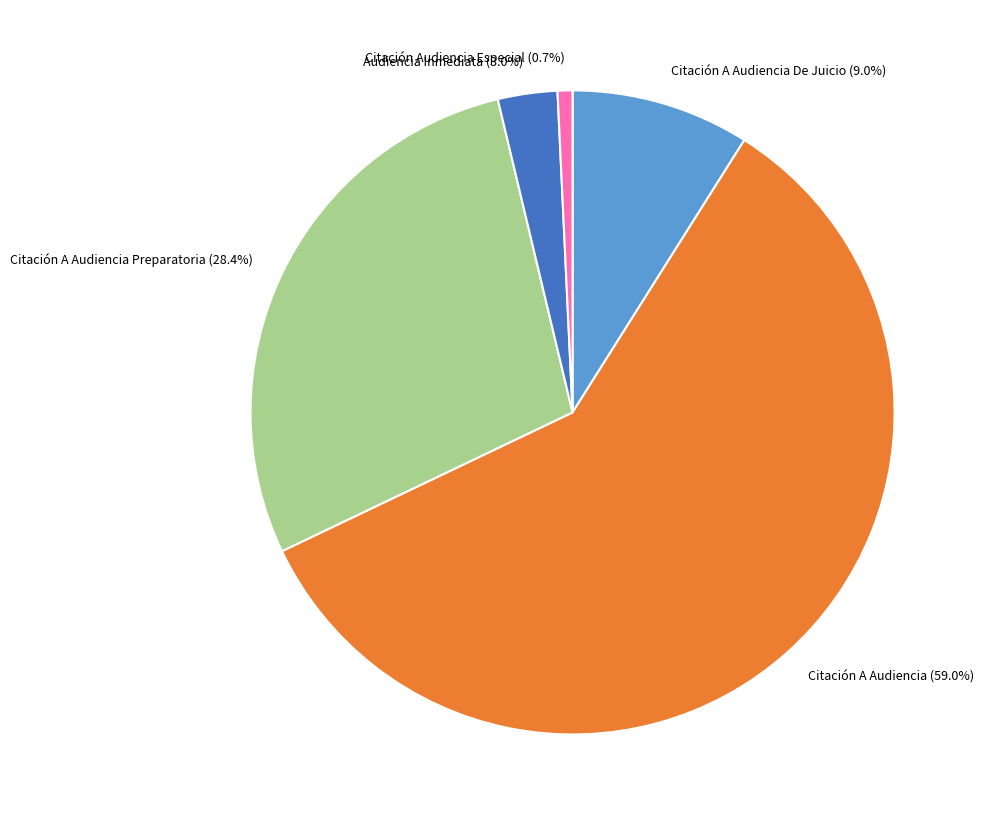

Does any single category account for the majority?

Yes